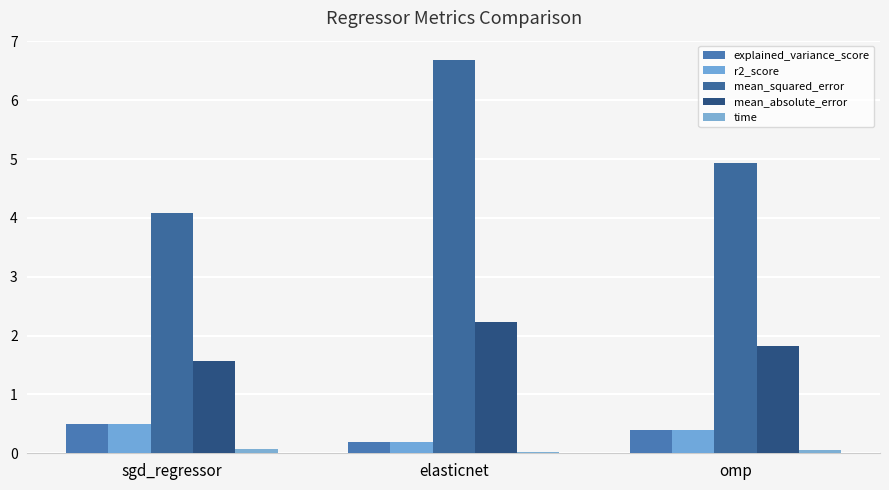

How many groups of bars are there?

3